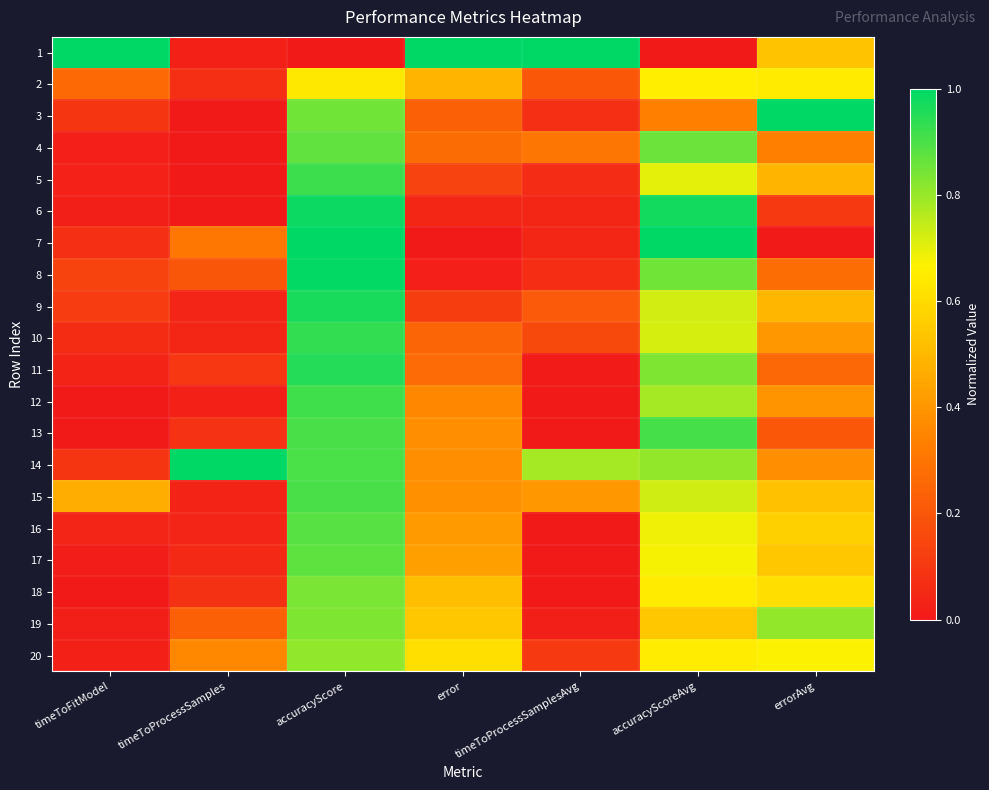

At which category is the sum across all series the highest?

accuracyScore